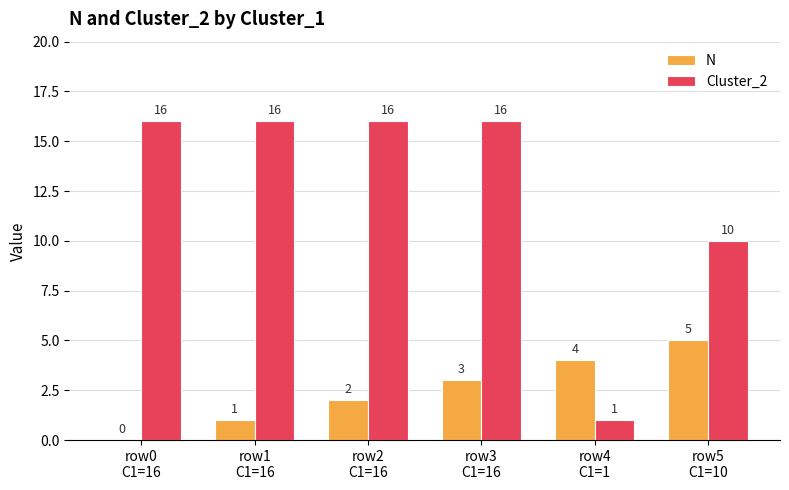

Reading left to right, what are all the values shown in this chart?

N: row0
C1=16=0	row1
C1=16=1	row2
C1=16=2	row3
C1=16=3	row4
C1=1=4	row5
C1=10=5
Cluster_2: row0
C1=16=16	row1
C1=16=16	row2
C1=16=16	row3
C1=16=16	row4
C1=1=1	row5
C1=10=10